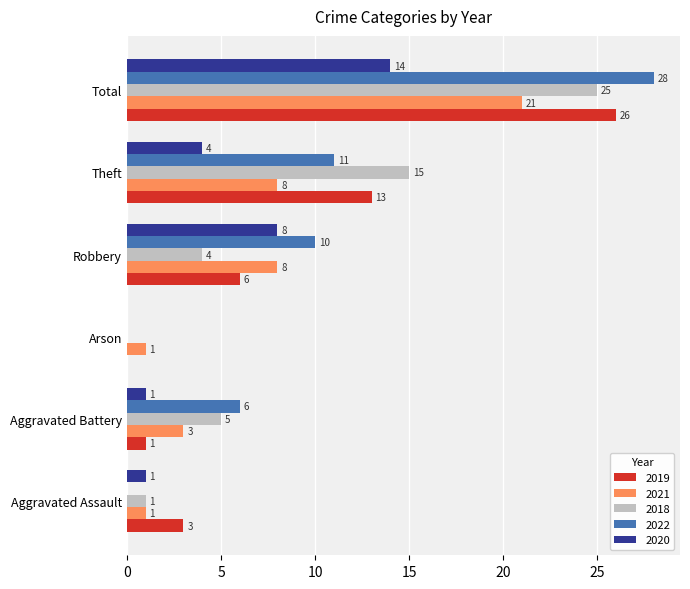

What is the sum of the 2022 values at Total and Arson?

28